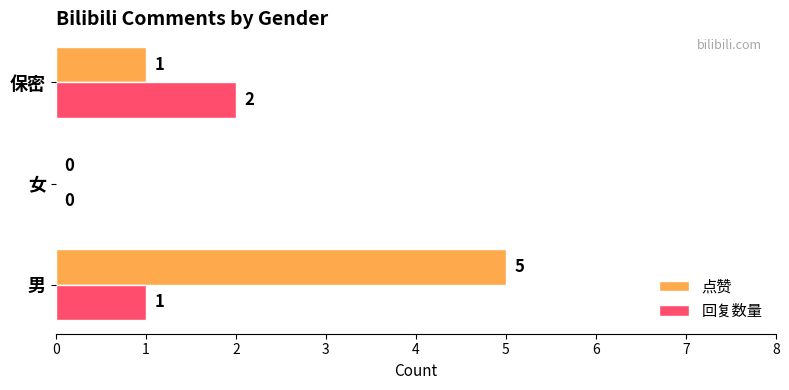

The value of 点赞 at 女 is 0. True or false?

True